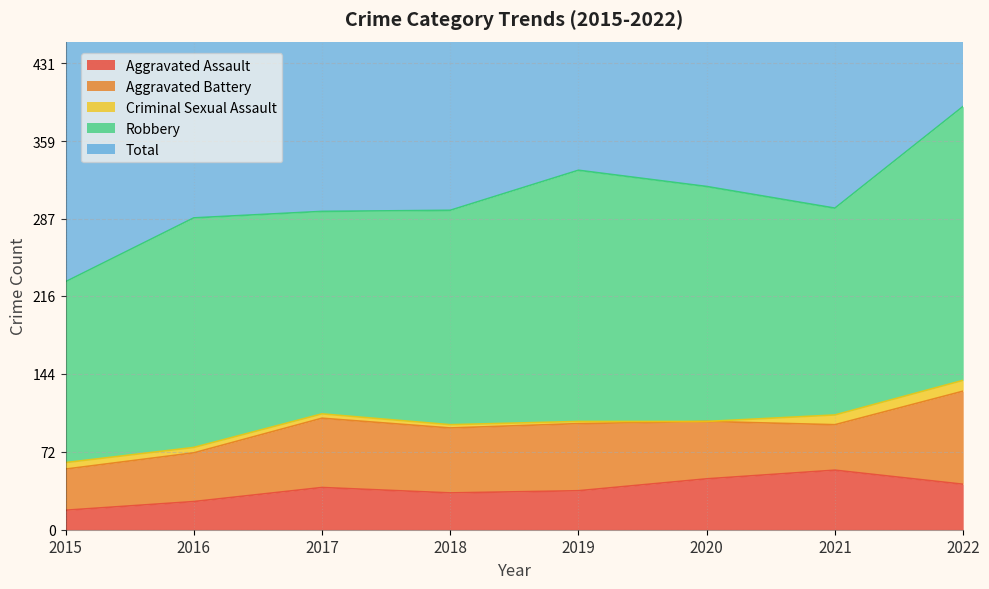

What is the value of the Criminal Sexual Assault point at the 4th from the left?

3